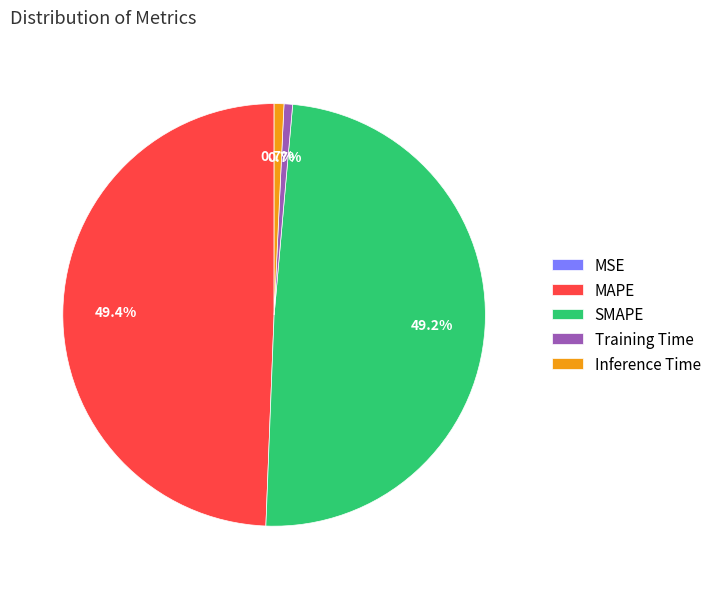

To the nearest percent, what portion does MAPE represent?

49%